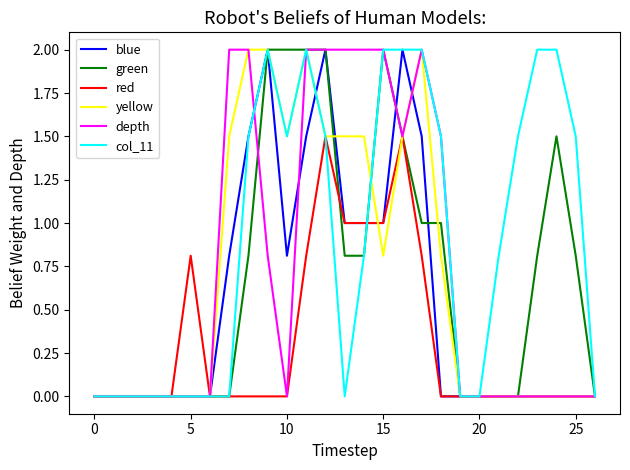

What are all the series names shown in the legend?

blue, green, red, yellow, depth, col_11